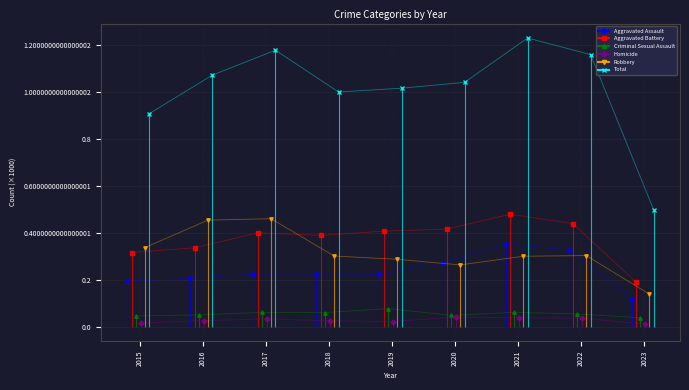

Count the number of data series in this chart.

6